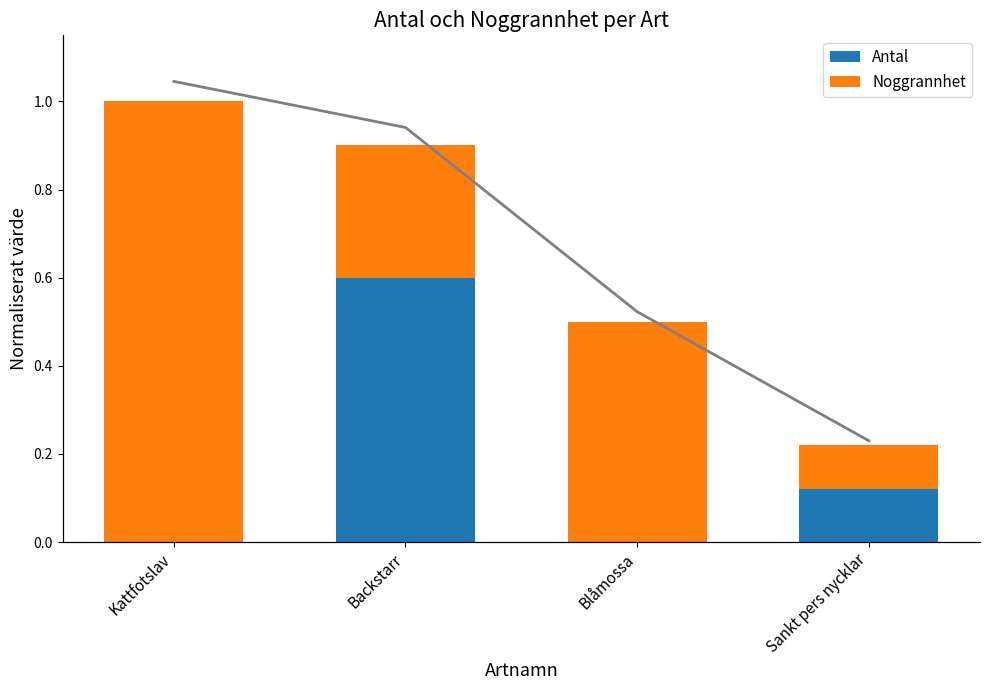

What is the total value across all series at Kattfotslav?

2.0